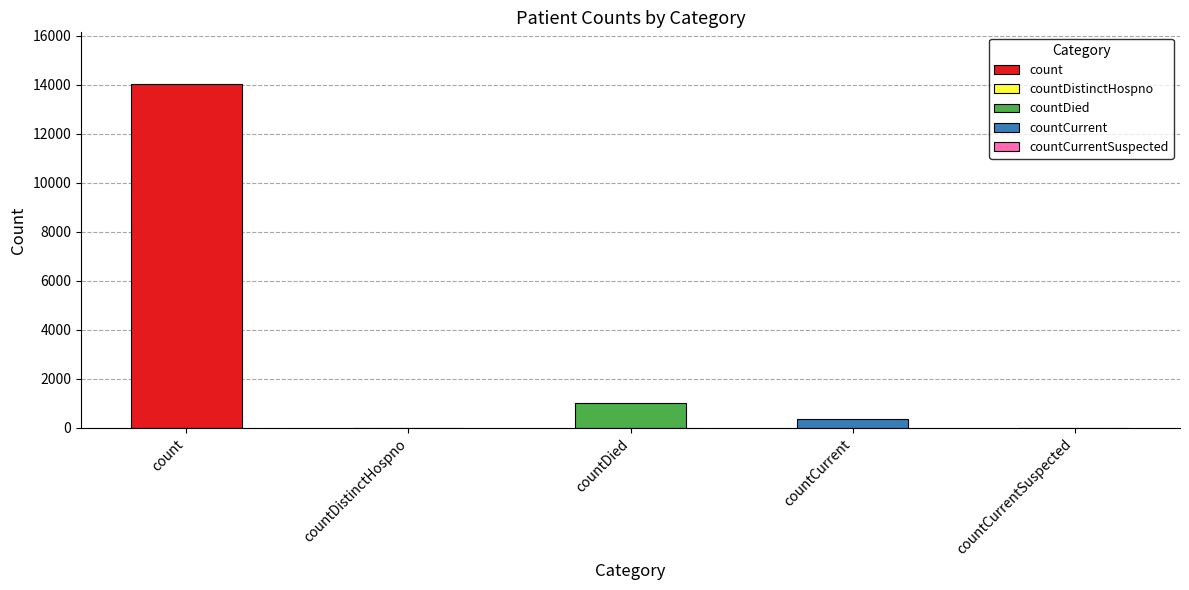

How many values are above zero?

3